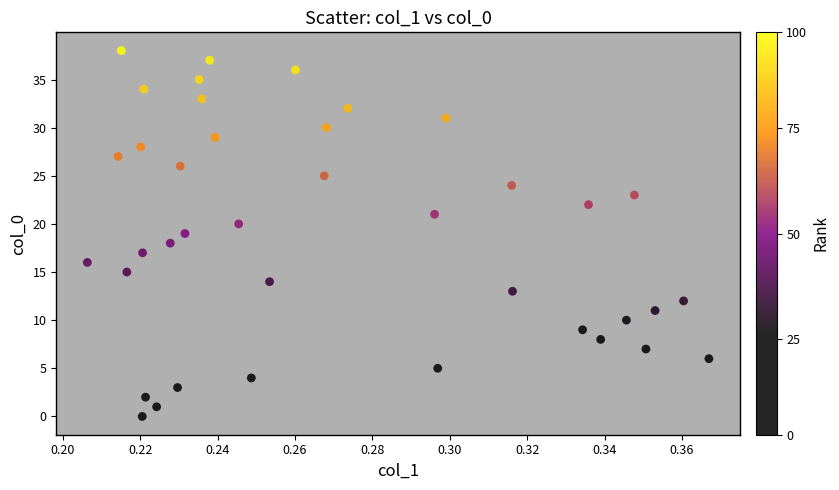

What is the range of Y values (max minus min)?

38